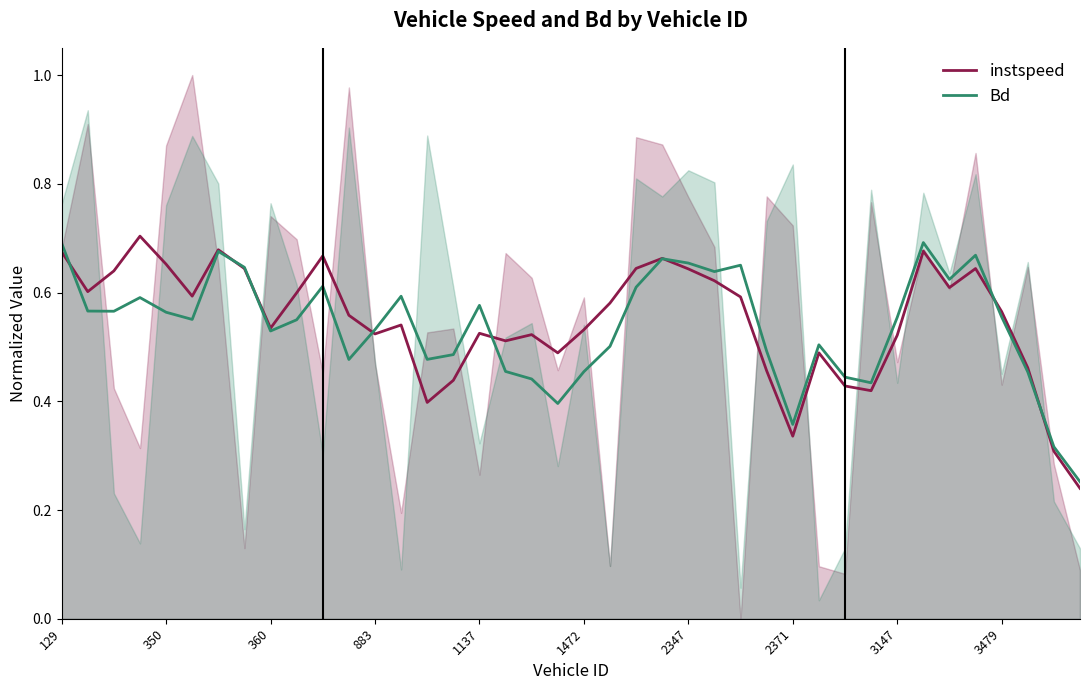

What is the approximate value of Bd at 17?

0.5